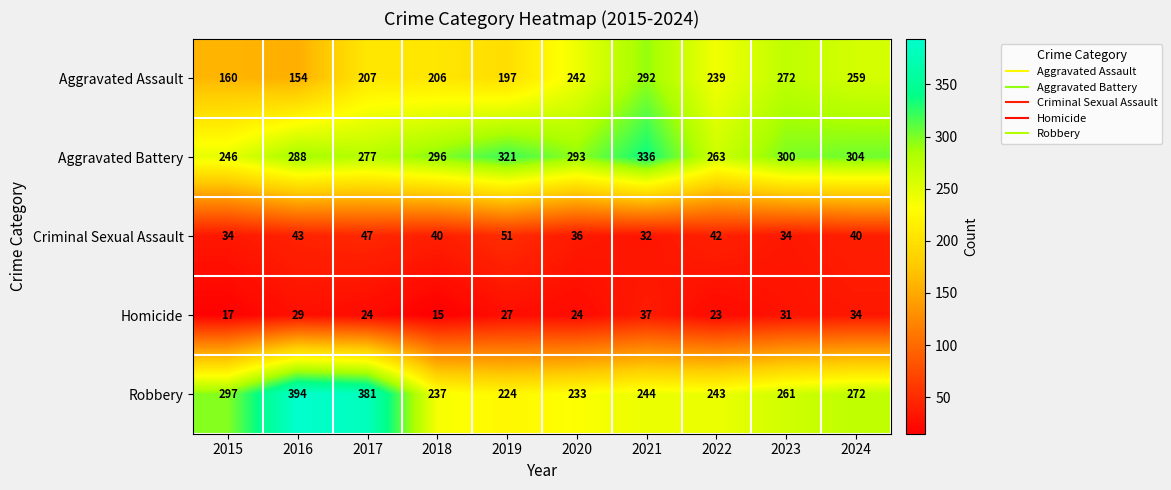

Which series has the largest total across all categories?

Aggravated Battery